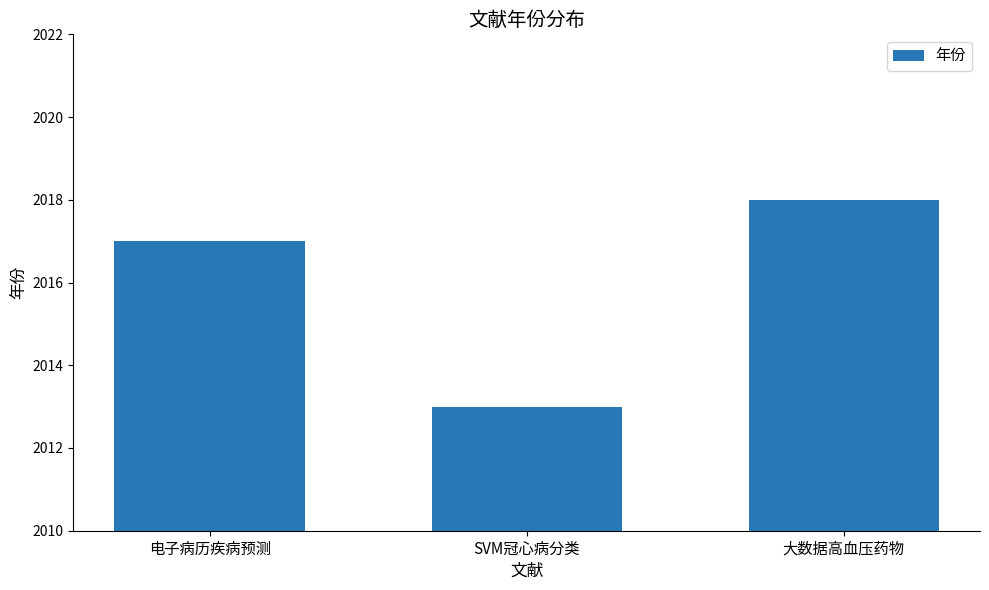

What is the label of the 3rd bar from the right?

电子病历疾病预测